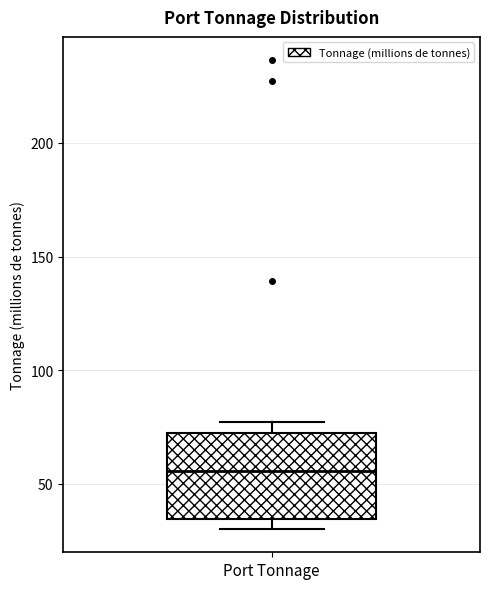

Transcribe this box plot: give where the median line is, the range the box spans, and where the two whiskers end, as read against the y-axis. The values are not printed on the chart, so give them approximately, as read against the axis.

median 55, box 35 to 70, whiskers 30 to 75